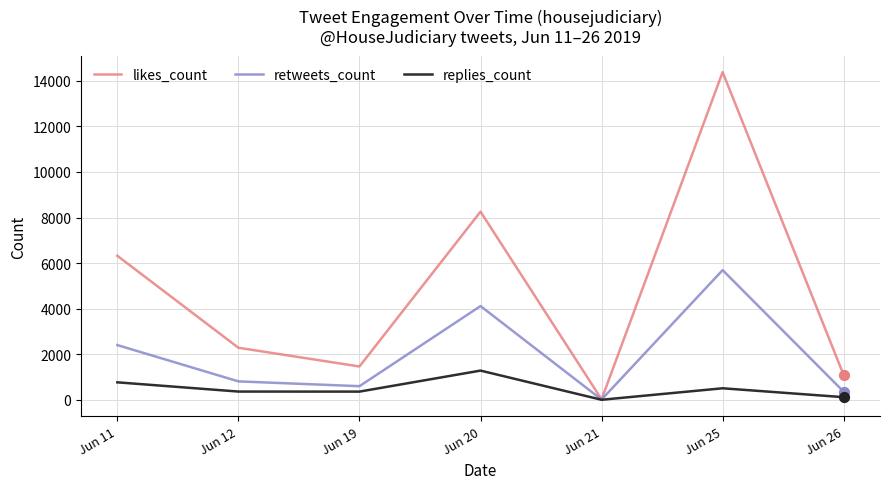

Which series changed the most between Jun 12 and Jun 25?

likes_count